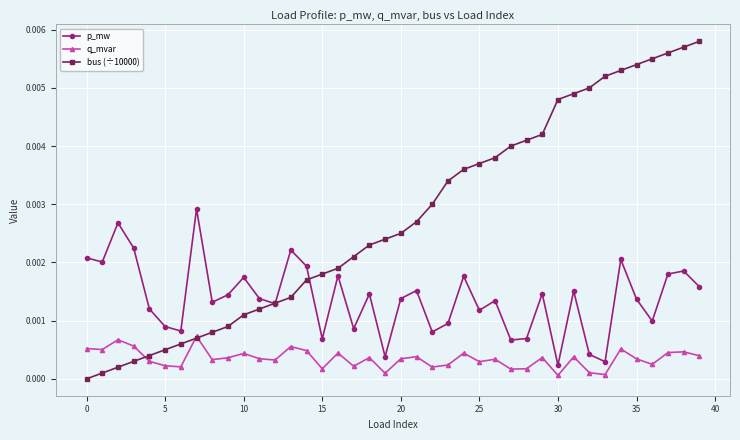

Which series has the largest total across all categories?

bus (÷10000)